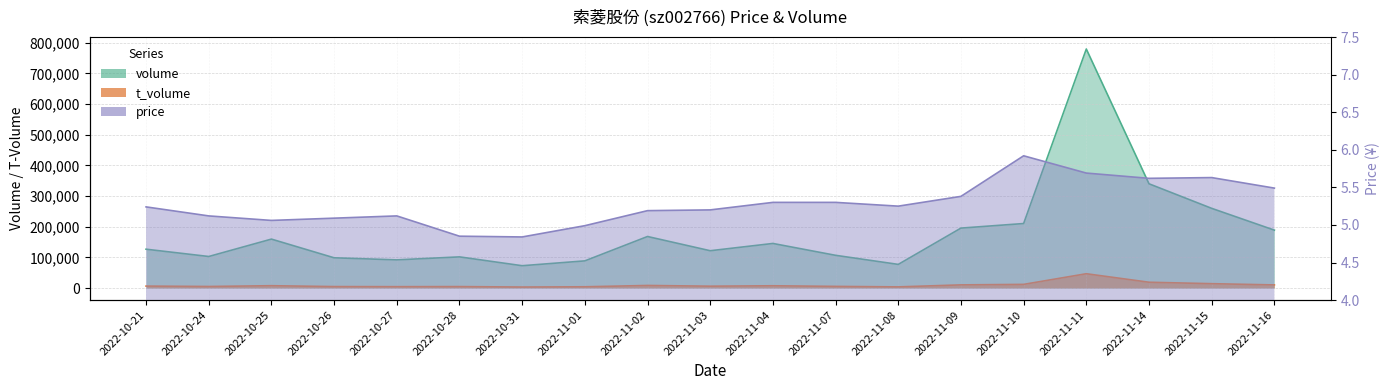

What are all the series names shown in the legend?

volume, t_volume, price